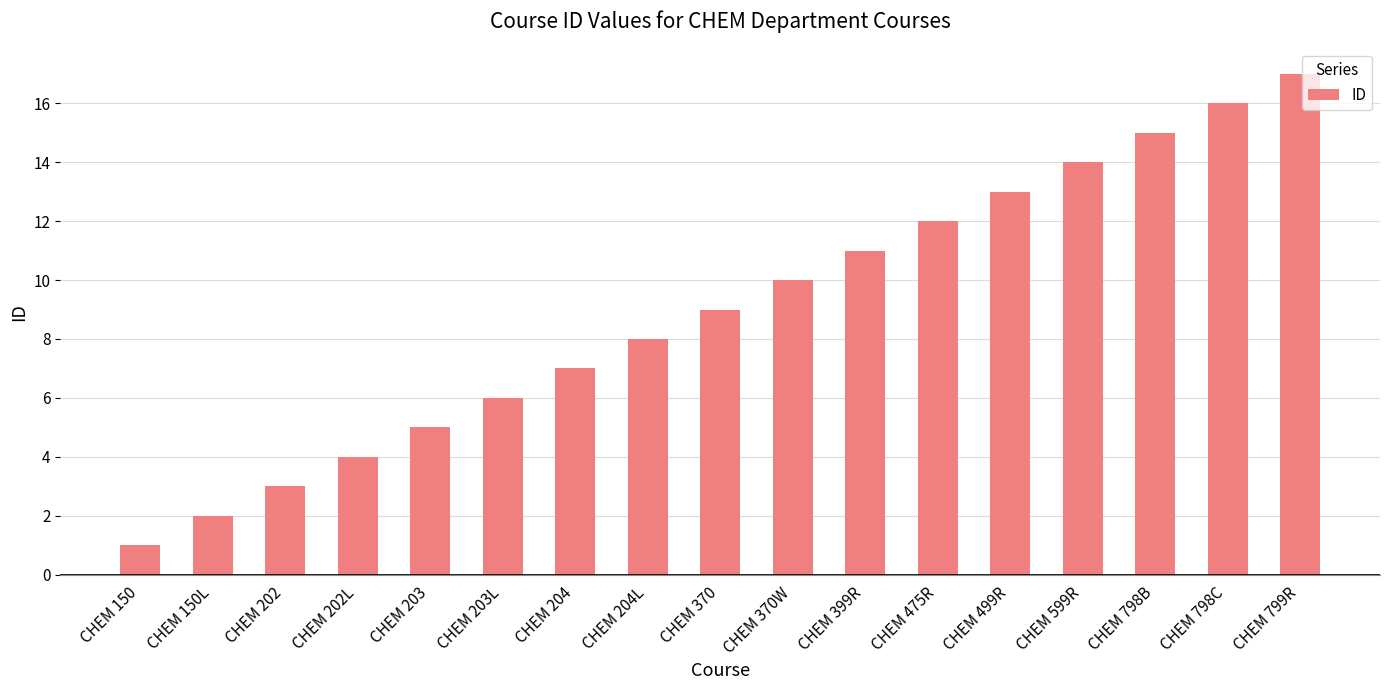

The value at CHEM 203L is 6. True or false?

True